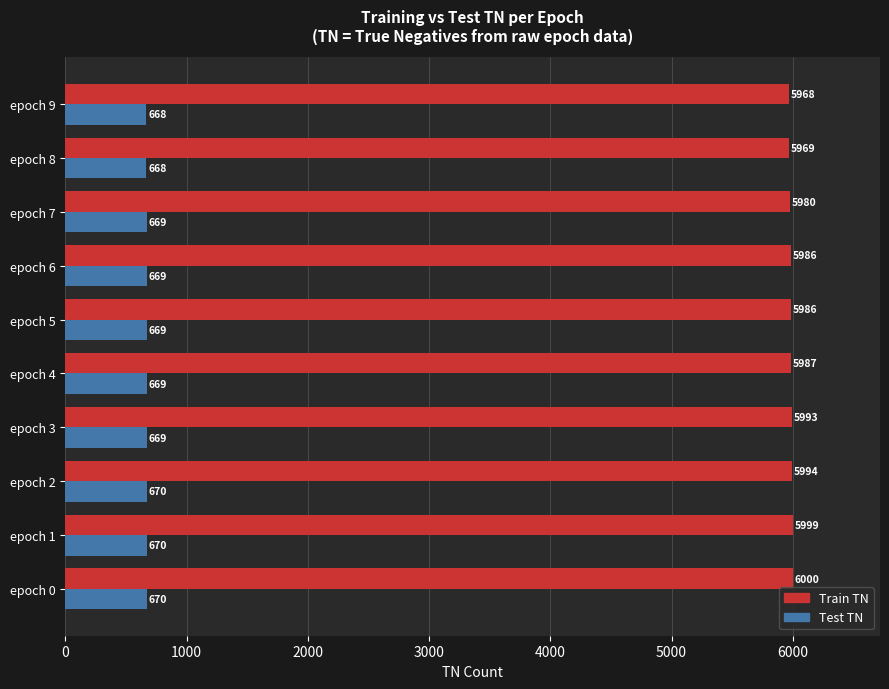

At which category is the sum across all series the highest?

epoch 0